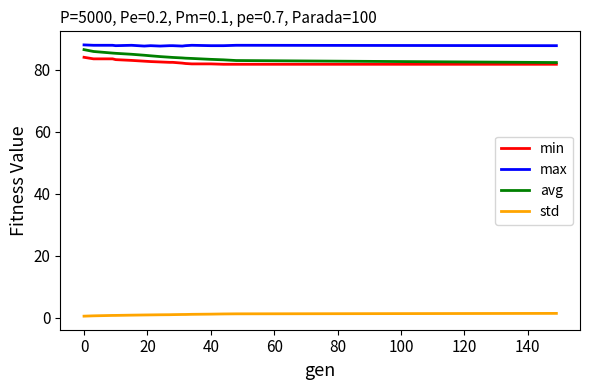

What is the minimum value for avg?

82.3